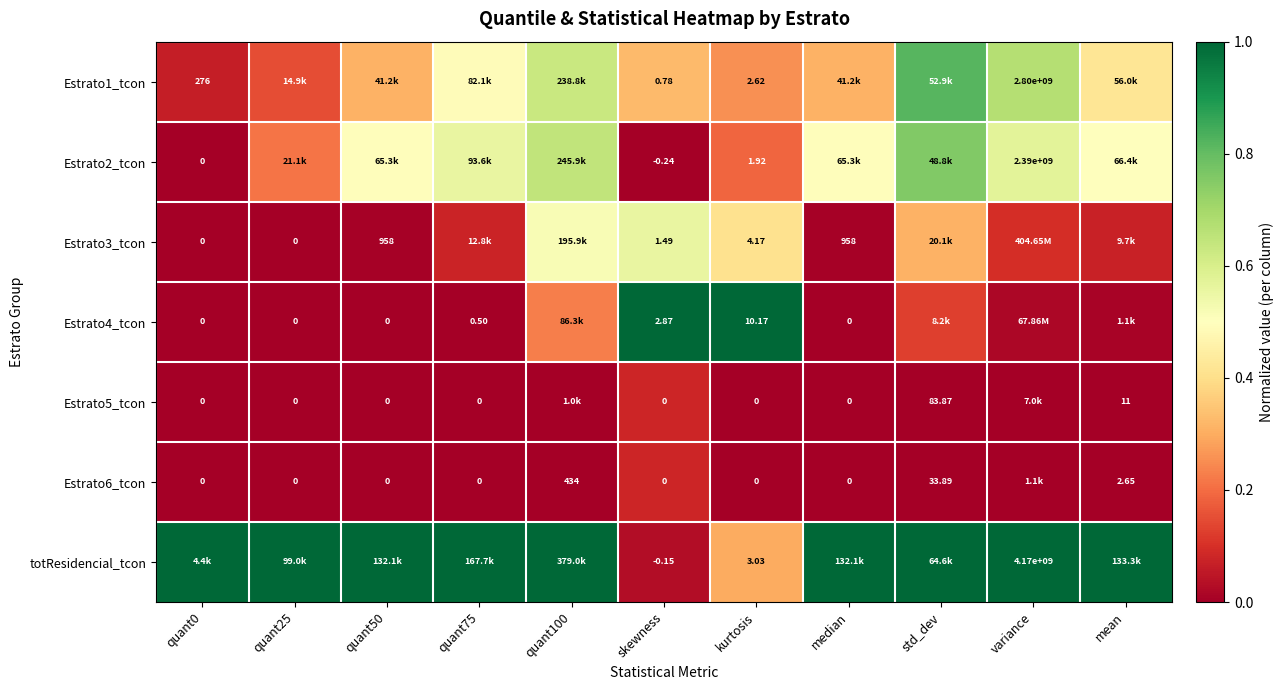

Which series has the largest total across all categories?

totResidencial_tcon